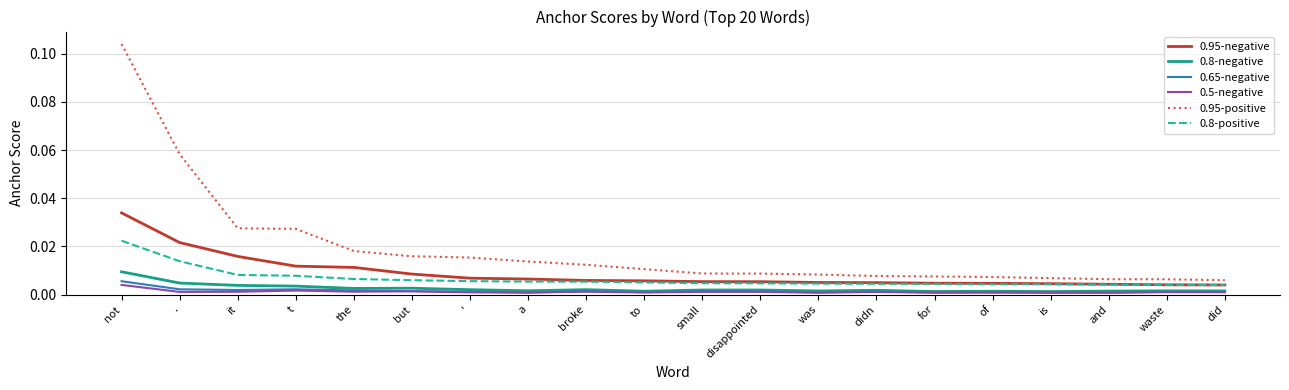

Which category has the highest value across all series?

not